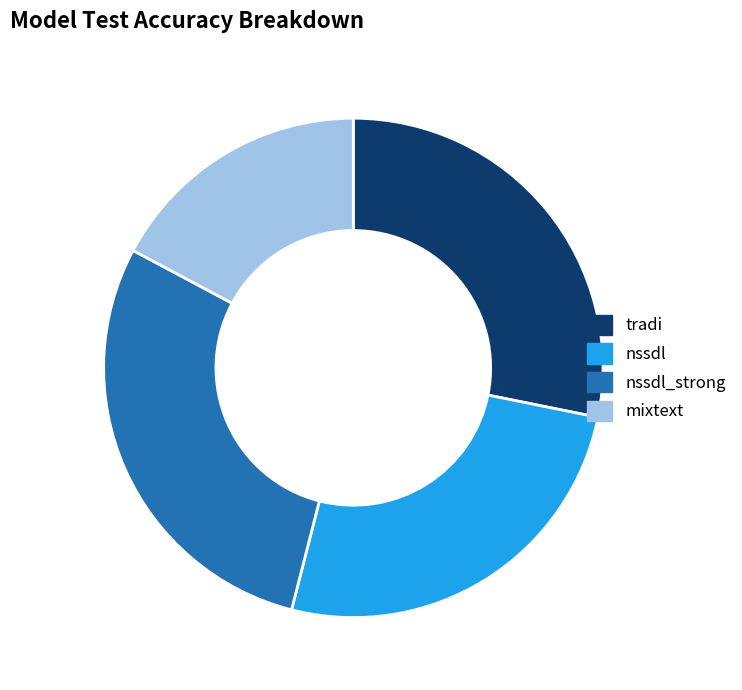

The mixtext slice represents 17% of the pie. True or false?

True